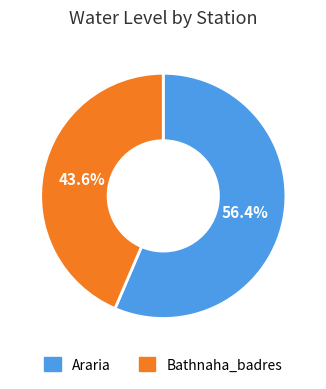

Does any single category account for the majority?

Yes